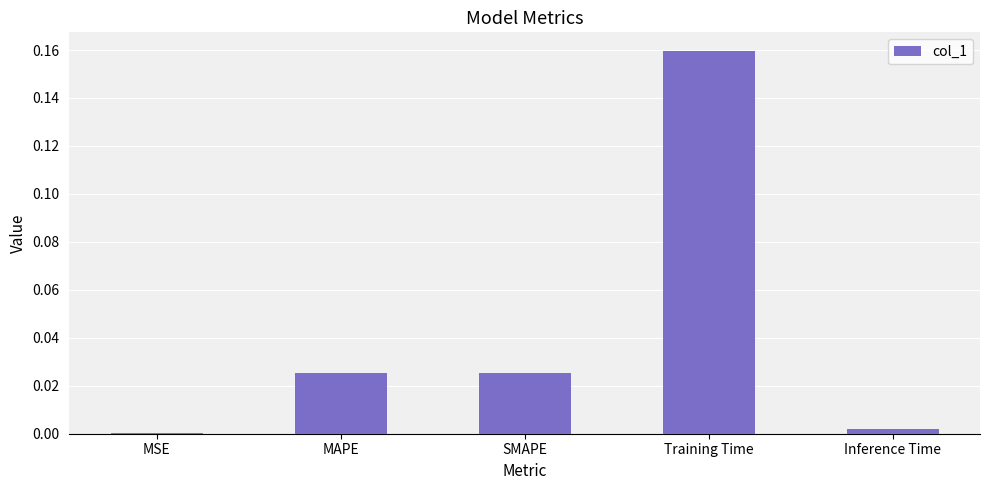

True or false: the data shows 0.0 at SMAPE.

True